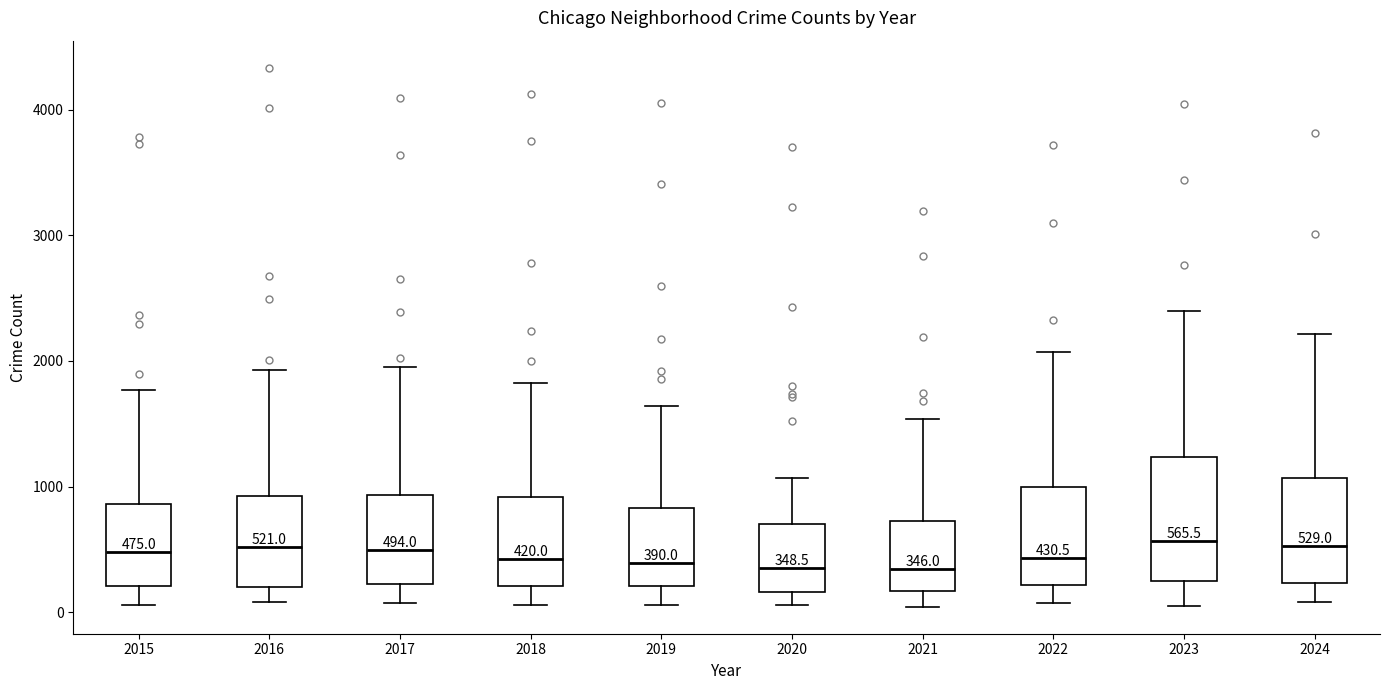

Comparing the boxes themselves (not the whiskers), which one is the tallest?

2023